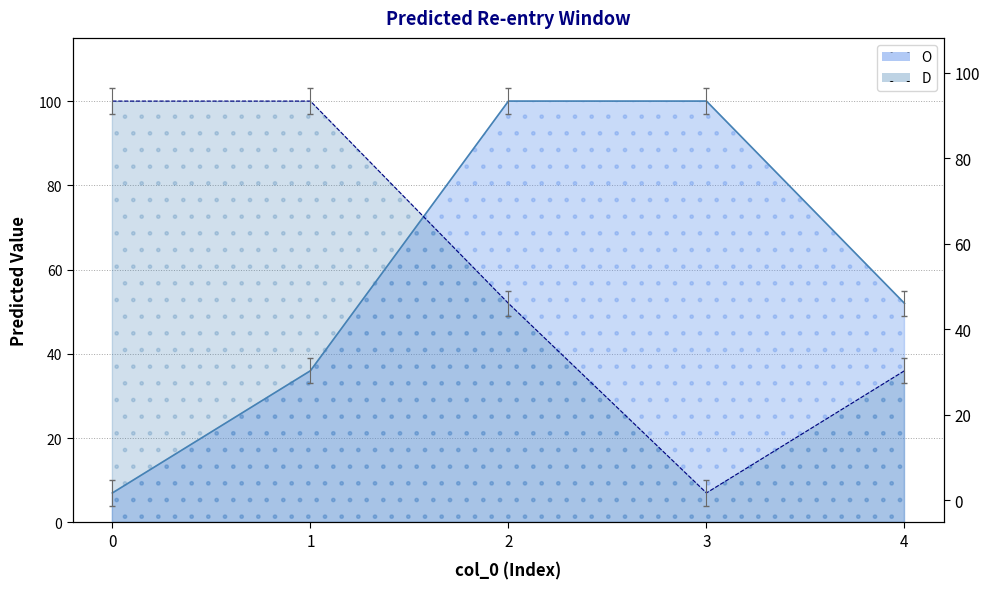

At how many categories does at least one series exceed 37?

5